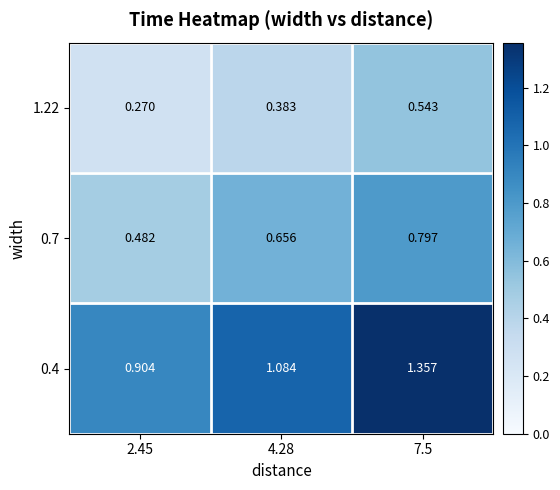

Is the value of 0.7 at 4.28 greater than the value of 0.4 at 2.45?

No